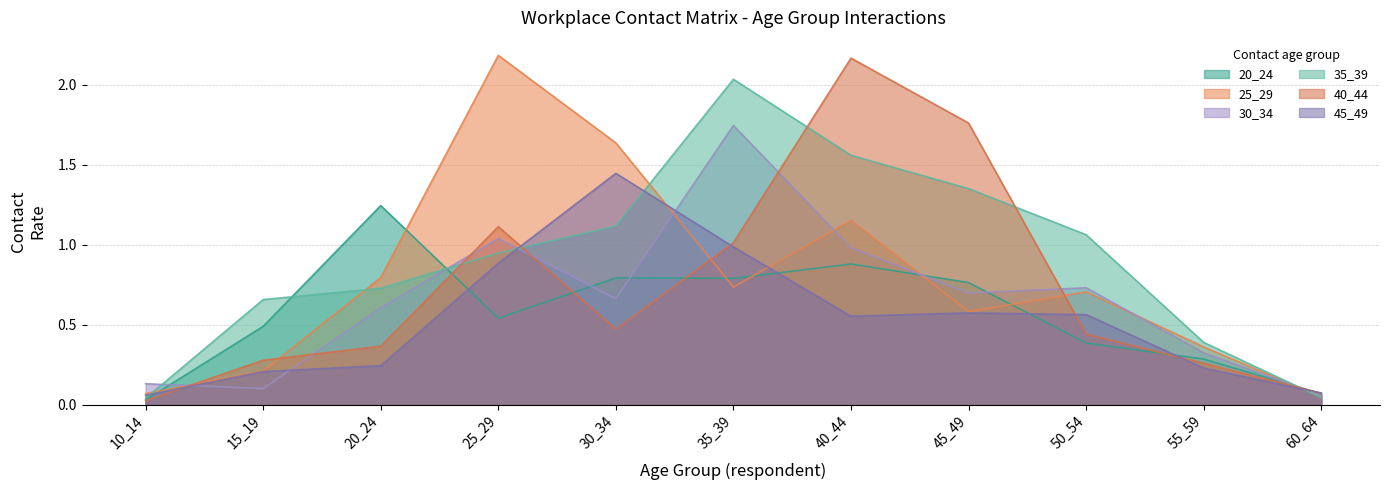

True or false: 25_29 has more than 0 interior local peaks.

True